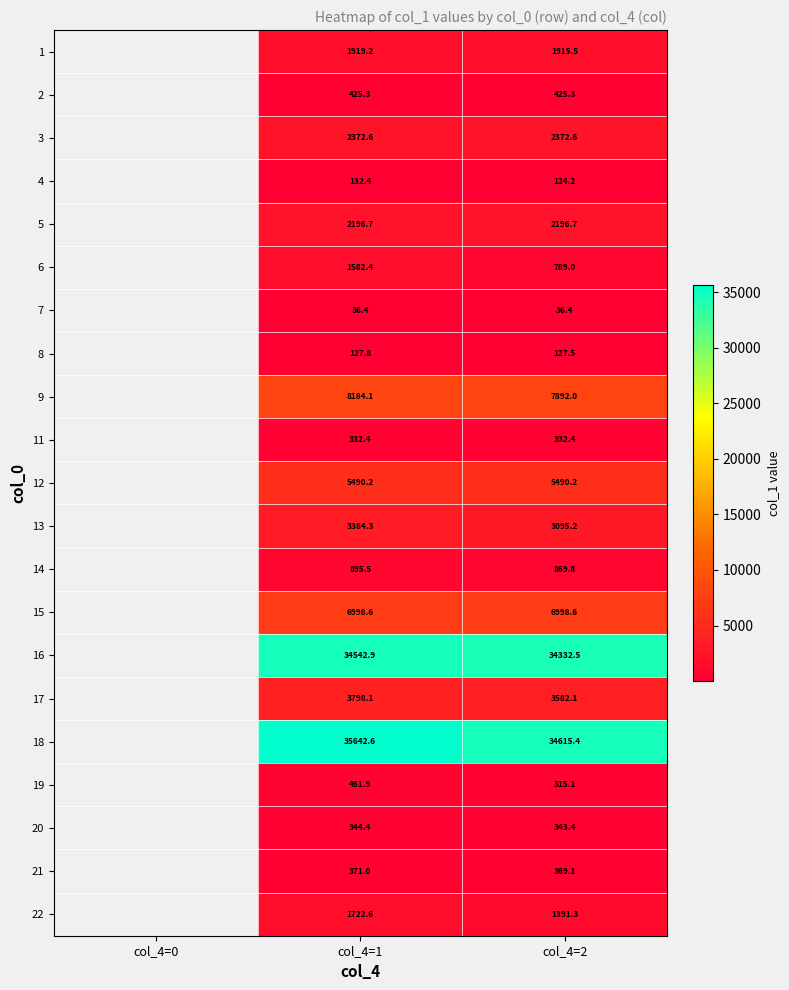

At how many categories does at least one series exceed 31415?

2